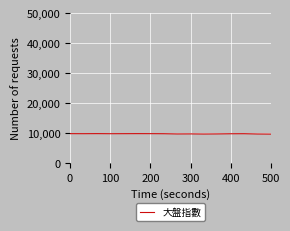

What is the minimum value shown in the chart?

9627.9